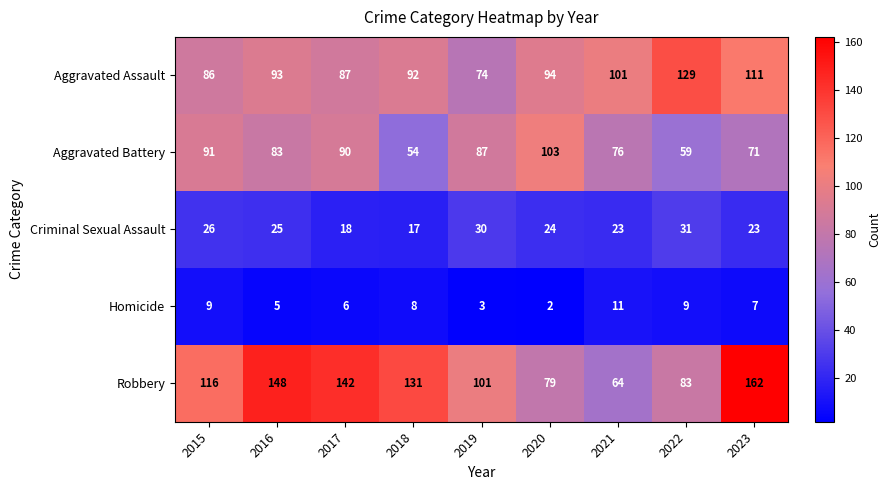

What is the maximum value shown in the chart?

162